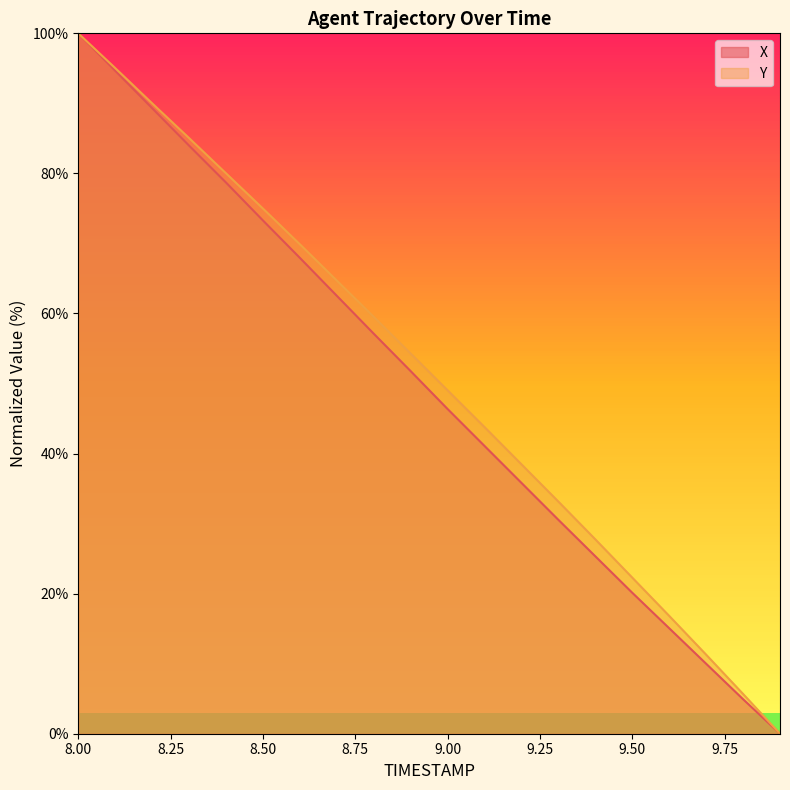

Which series has the largest total across all categories?

Y